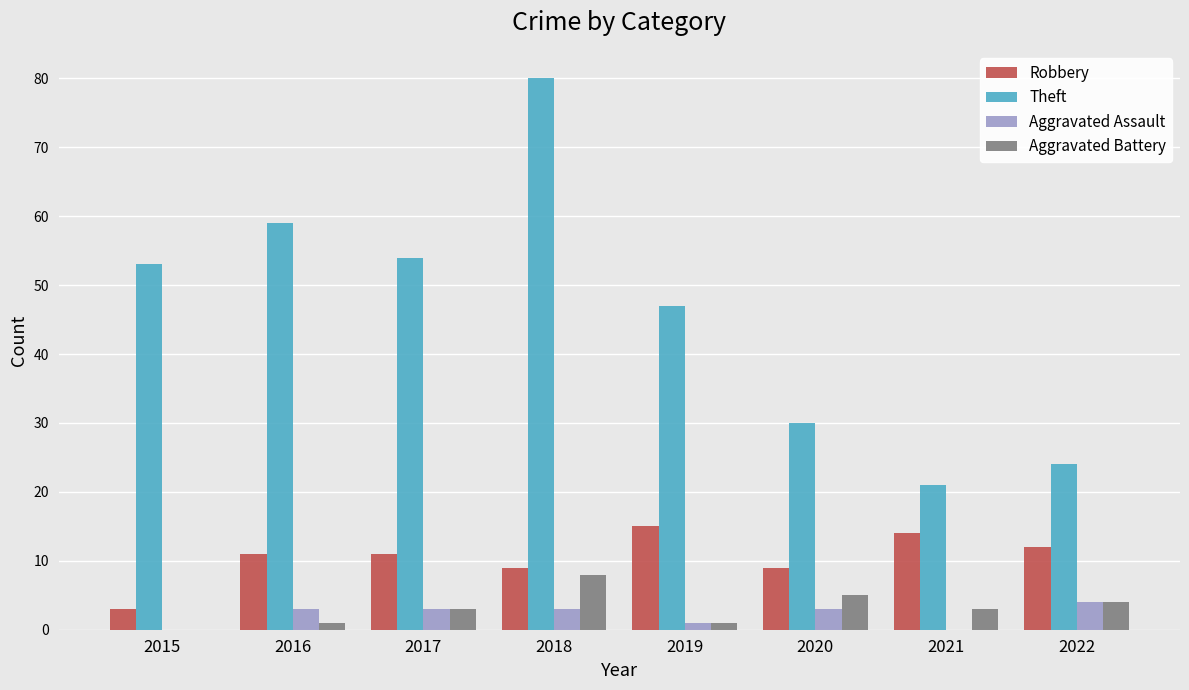

What is the total value across all series at 2017?

71